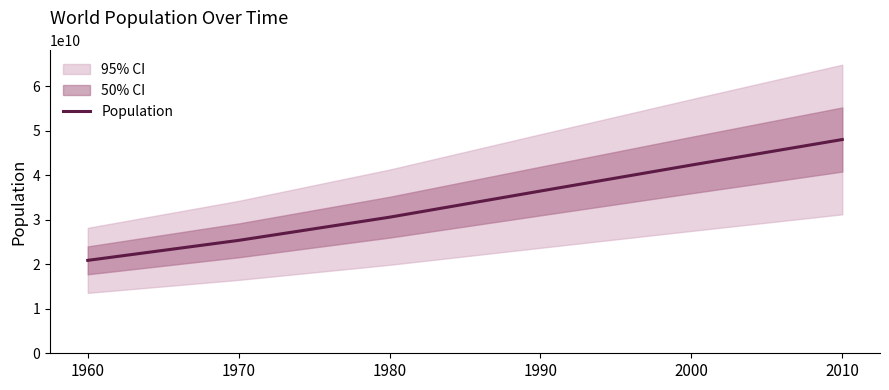

What is the greatest value displayed?

48022170000